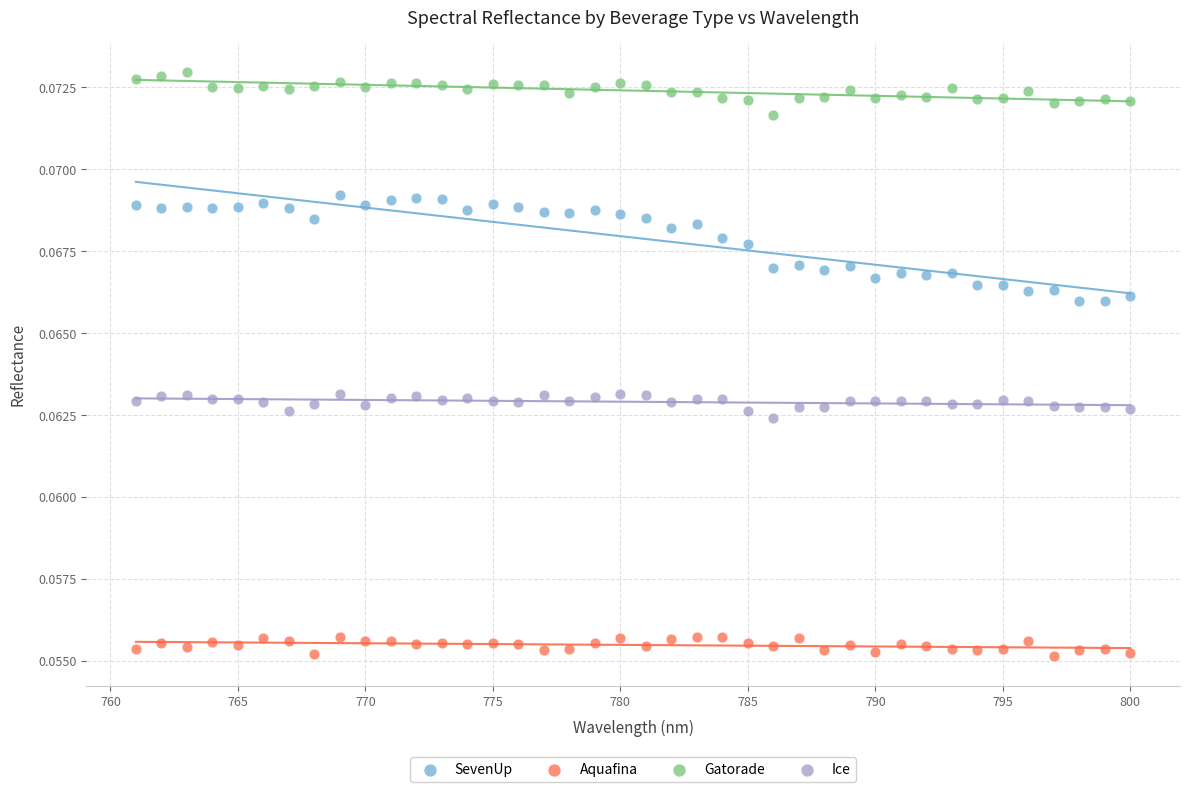

What is the X range (max minus min) for the scatter plot?

39.0